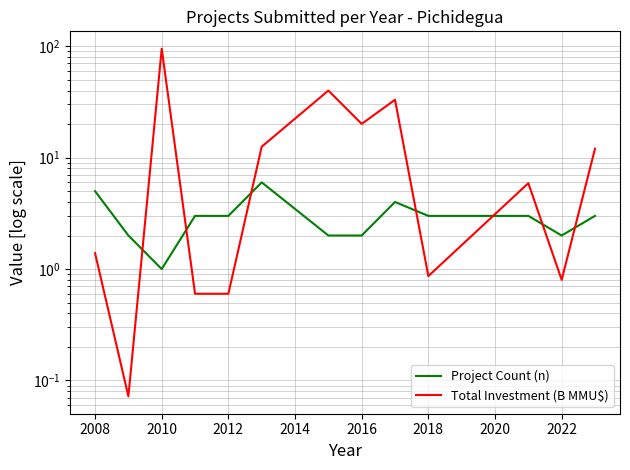

Rank the series by their average value, from lowest to highest.

Project Count (n), Total Investment (B MMU$)